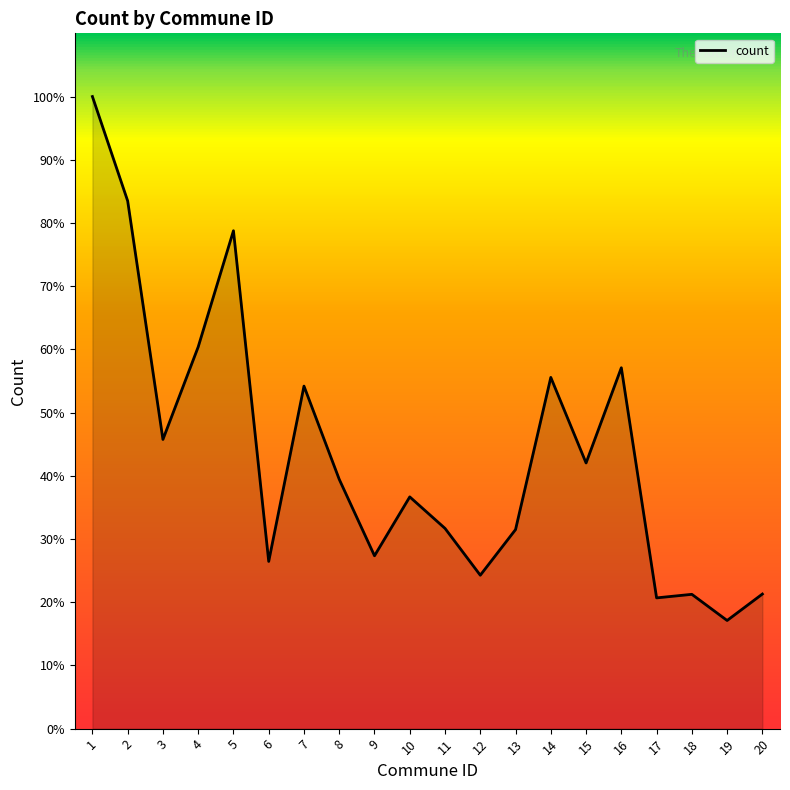

Is this an area chart (filled region under the line)?

Yes